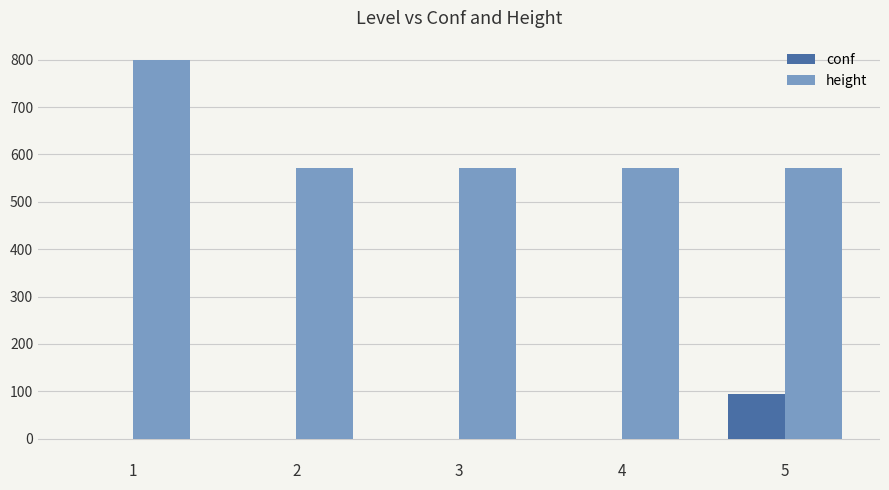

Are the bars grouped side by side (vs. stacked)?

Yes